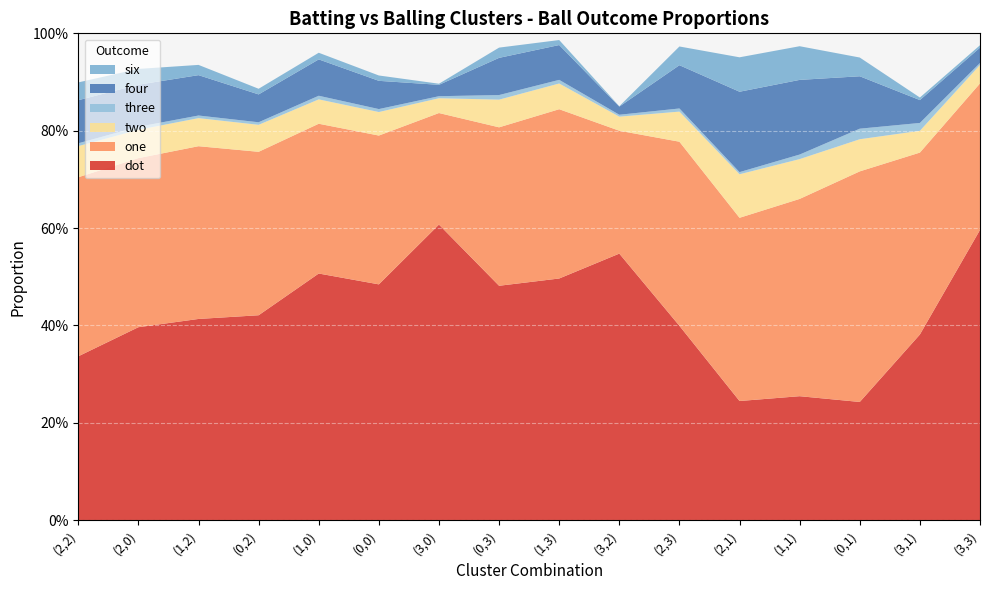

Reading right to left, transcribe all the data shown in this chart.

dot: 0.6	0.4	0.2	0.3	0.2	0.4	0.5	0.5	0.5	0.6	0.5	0.5	0.4	0.4	0.4	0.3
one: 0.3	0.4	0.5	0.4	0.4	0.4	0.3	0.3	0.3	0.2	0.3	0.3	0.3	0.4	0.3	0.4
two: 0.0	0.0	0.1	0.1	0.1	0.1	0.0	0.1	0.1	0.0	0.0	0.1	0.1	0.1	0.1	0.1
three: 0.0	0.0	0.0	0.0	0.0	0.0	0.0	0.0	0.0	0.0	0.0	0.0	0.0	0.0	0.0	0.0
four: 0.0	0.0	0.1	0.2	0.2	0.1	0.0	0.1	0.1	0.0	0.1	0.1	0.1	0.1	0.1	0.1
six: 0.0	0.0	0.0	0.1	0.1	0.0	0.0	0.0	0.0	0.0	0.0	0.0	0.0	0.0	0.0	0.0